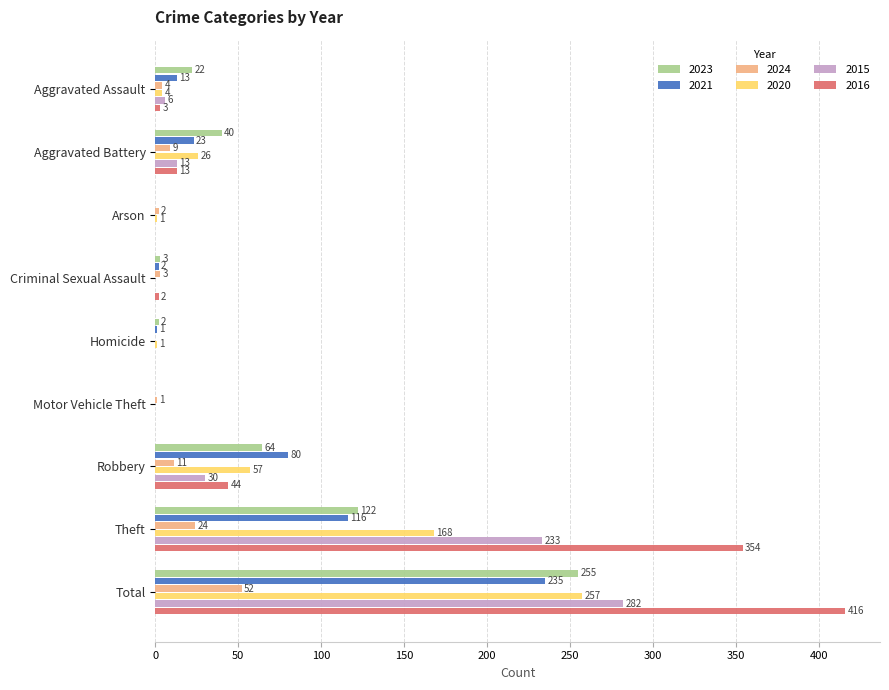

Which series changed the most between Arson and Total?

2016